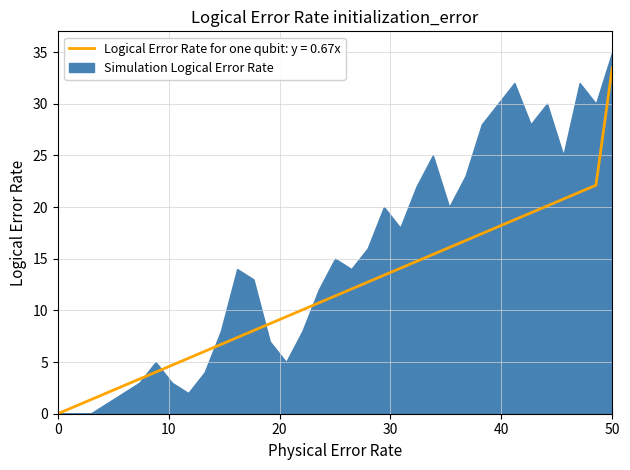

Count the number of values greater than 11.

18